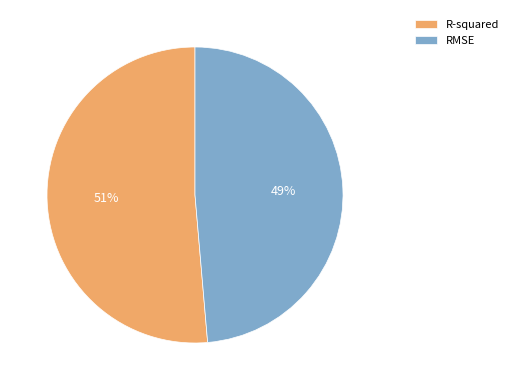

Do RMSE and R-squared together represent more than half of the pie?

Yes